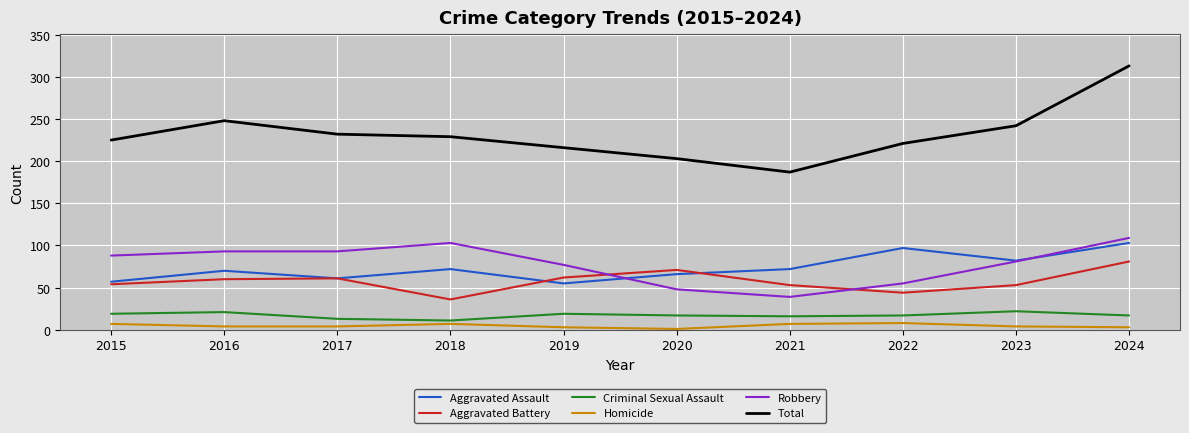

At which category does Aggravated Battery reach its first local valley?

2018